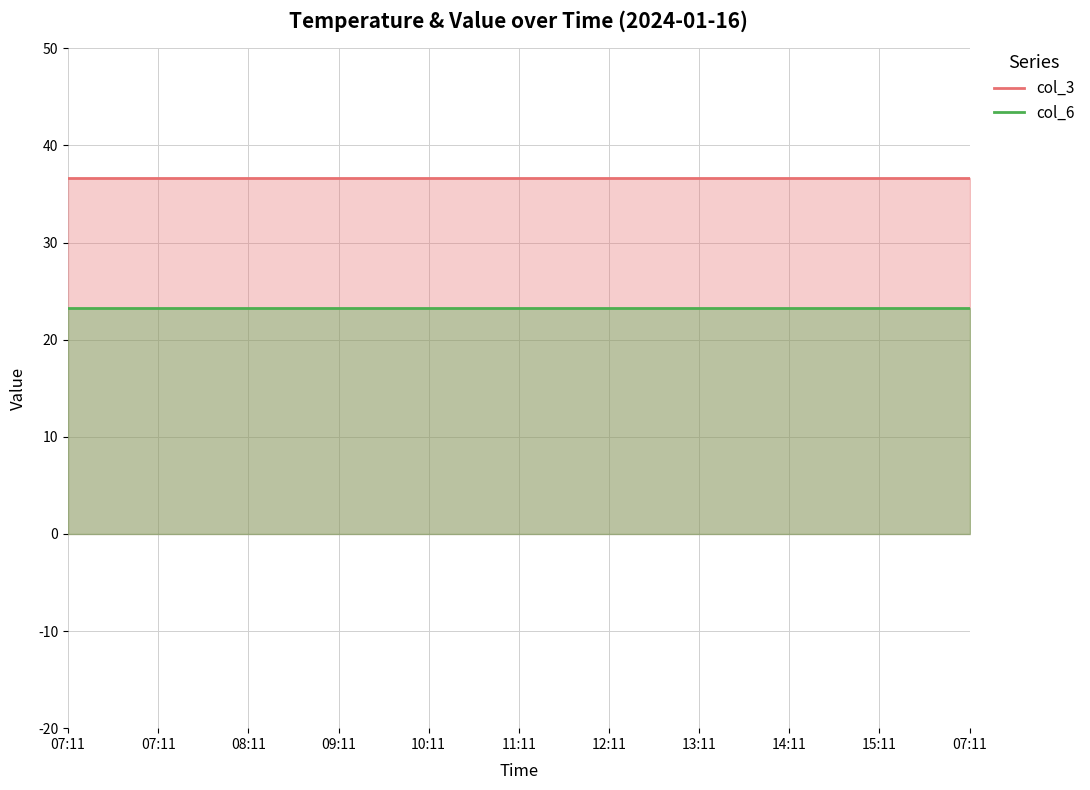

Which series has the largest total across all categories?

col_3